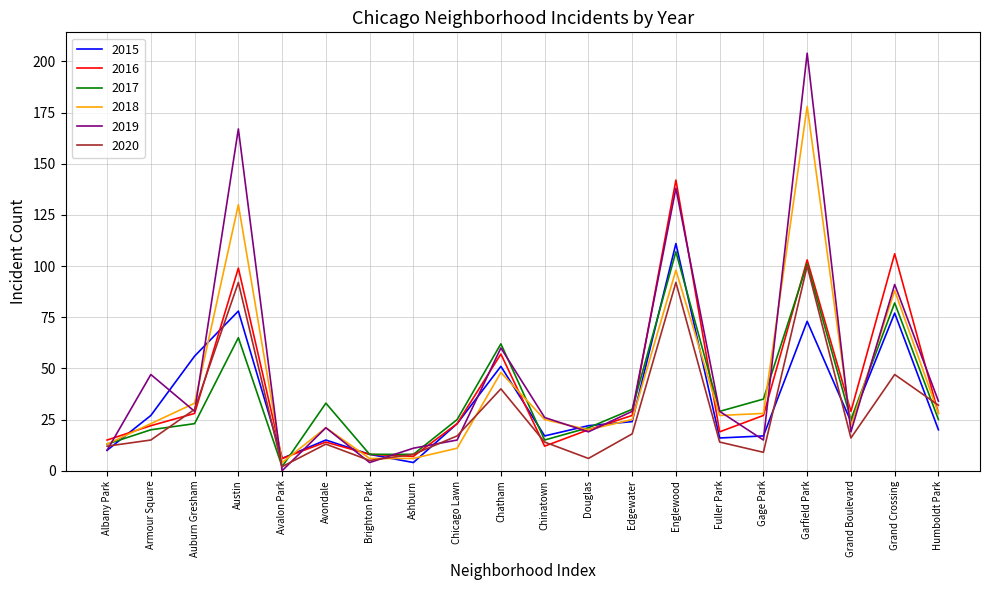

Which category has the lowest value across all series?

Avalon Park